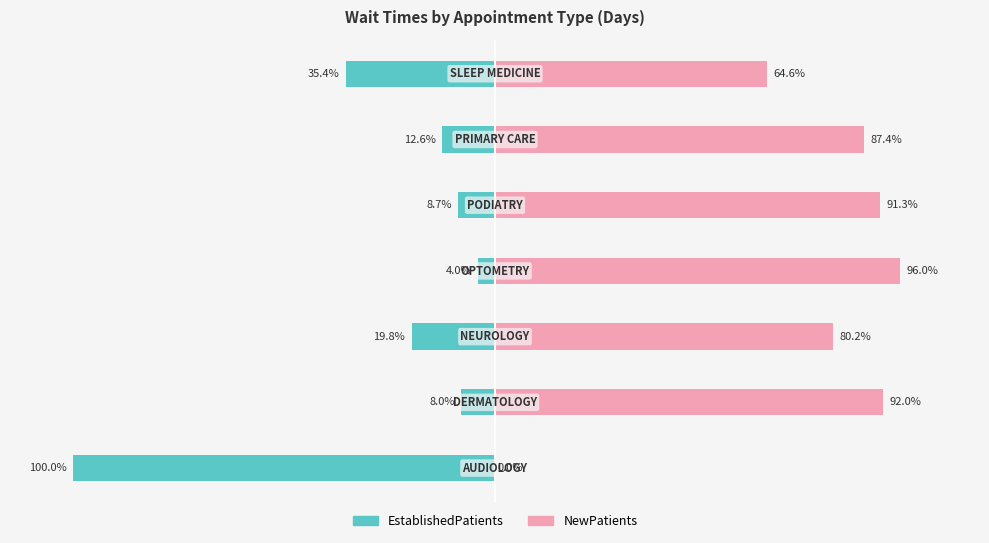

Reading left to right, transcribe all the data shown in this chart.

EstablishedPatients: 0=-100.0	1=-8.0	2=-19.8	3=-4.0	4=-8.7	5=-12.6	6=-35.4
NewPatients: 0=0.0	1=92.0	2=80.2	3=96.0	4=91.3	5=87.4	6=64.6